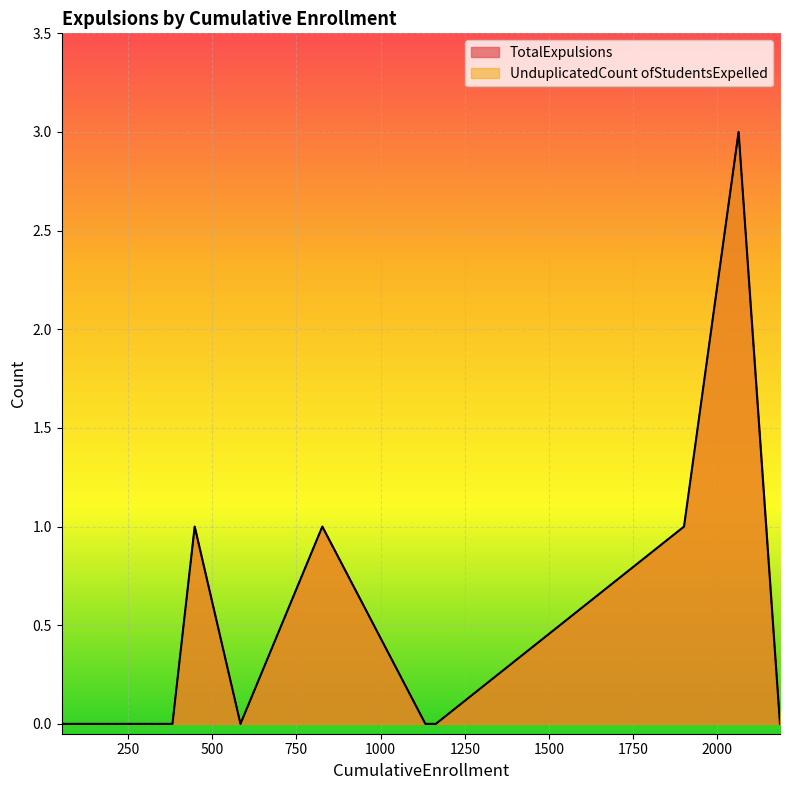

How many TotalExpulsions values are between 0 and 1?

13